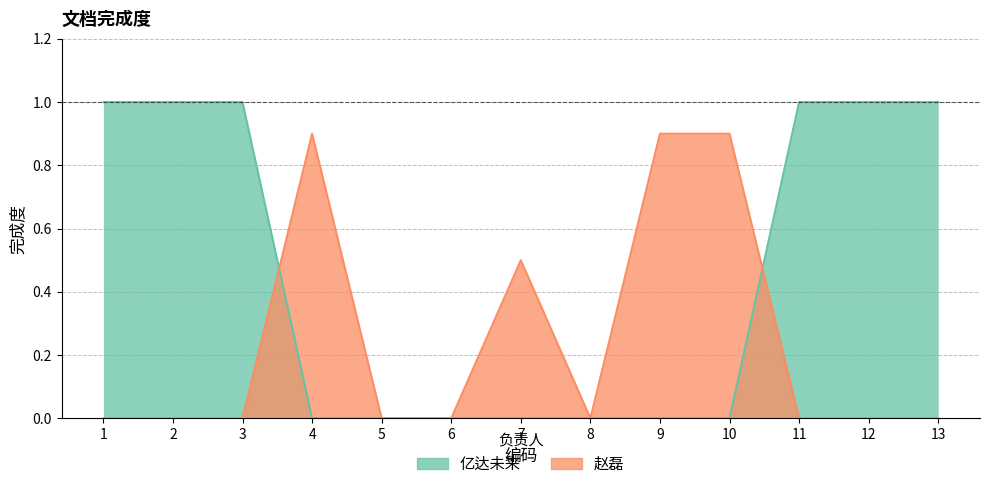

At which label does 亿达未来 reach its minimum?

4